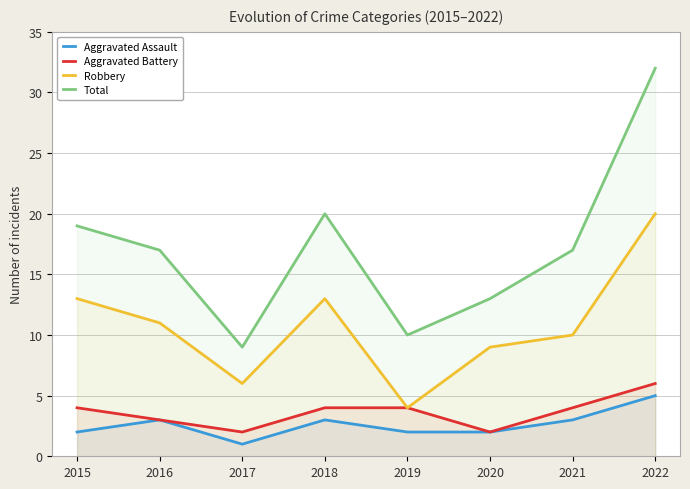

Read the Total value at 2018, to the nearest 5.

20